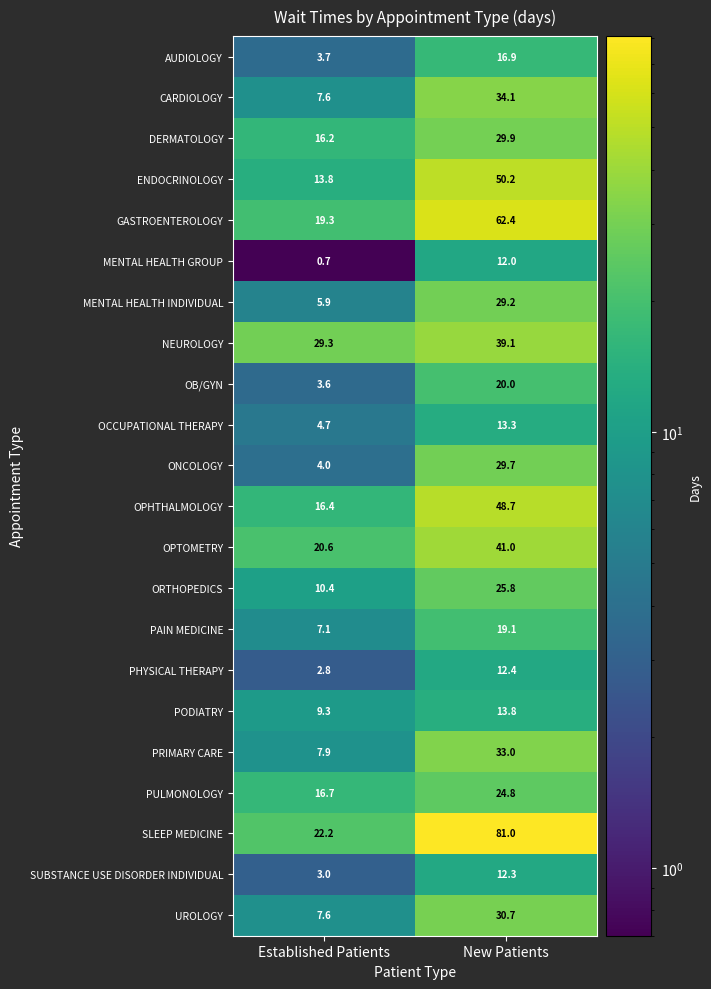

Rank the series at New Patients from highest to lowest value.

SLEEP MEDICINE, GASTROENTEROLOGY, ENDOCRINOLOGY, OPHTHALMOLOGY, OPTOMETRY, NEUROLOGY, CARDIOLOGY, PRIMARY CARE, UROLOGY, DERMATOLOGY, ONCOLOGY, MENTAL HEALTH INDIVIDUAL, ORTHOPEDICS, PULMONOLOGY, OB/GYN, PAIN MEDICINE, AUDIOLOGY, PODIATRY, OCCUPATIONAL THERAPY, PHYSICAL THERAPY, SUBSTANCE USE DISORDER INDIVIDUAL, MENTAL HEALTH GROUP